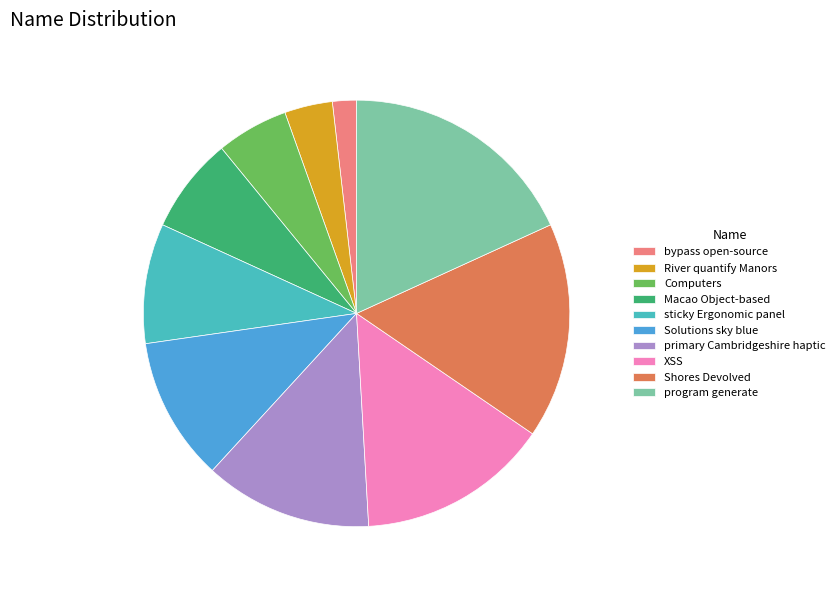

Approximately how many times larger is the value at Solutions sky blue compared to Computers?

2.0